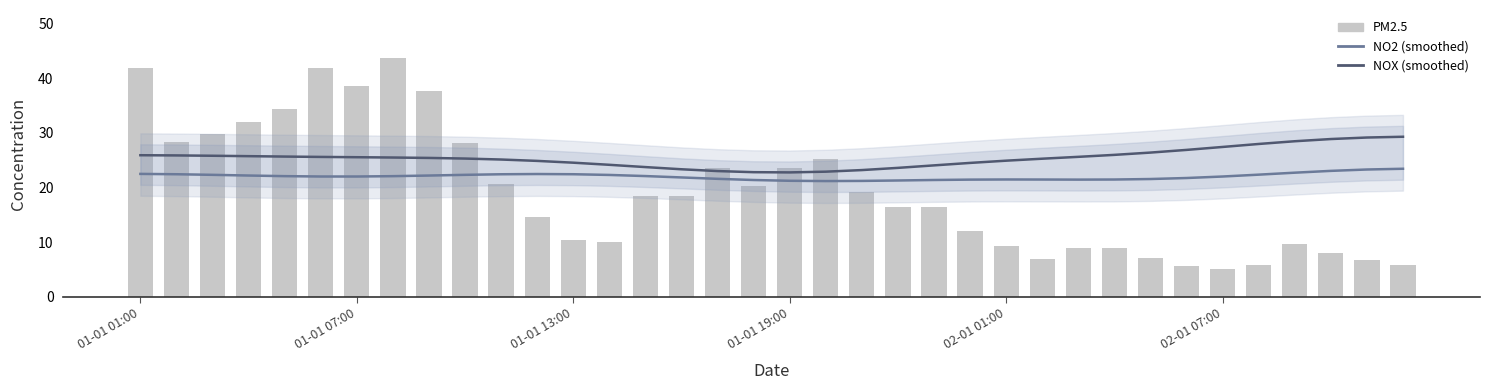

Which series has the widest spread of values?

PM2.5